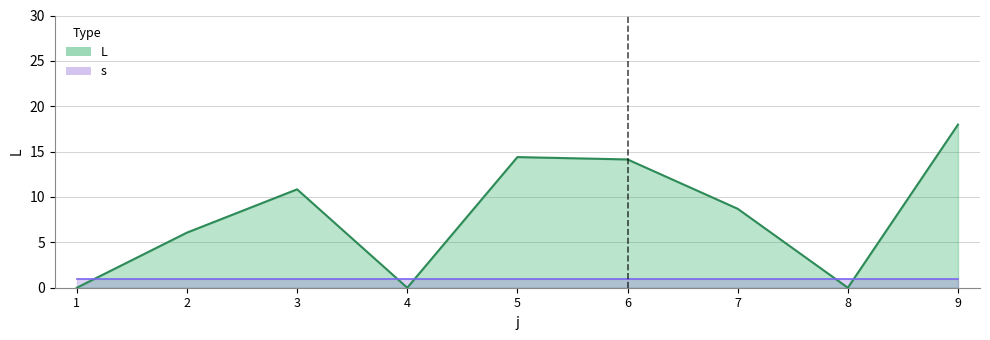

What is the value of the 9th point from the left?

18.0